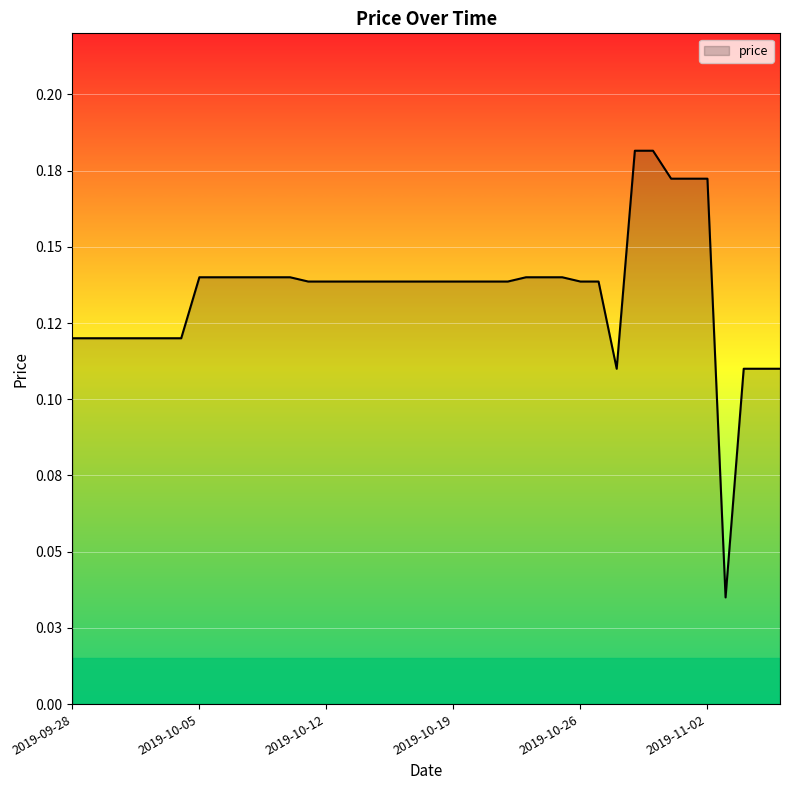

Where is the data nearest to the value 0?

2019-11-03